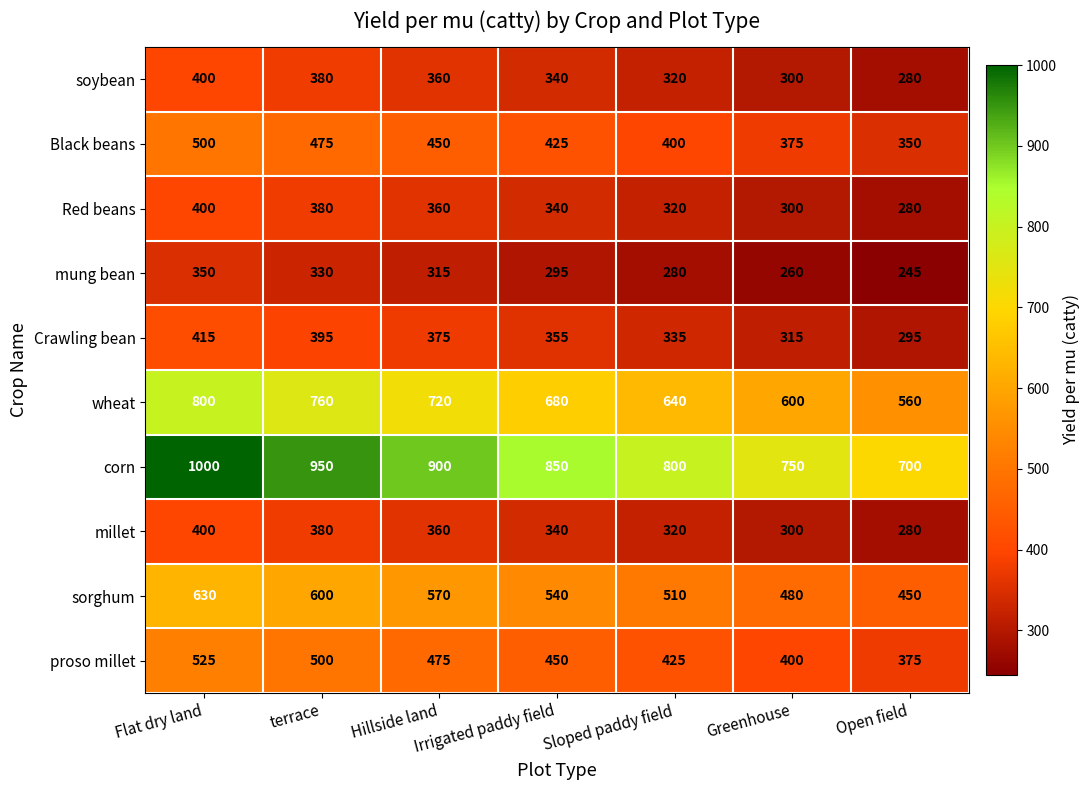

At which label does Red beans first exceed 340?

Flat dry land